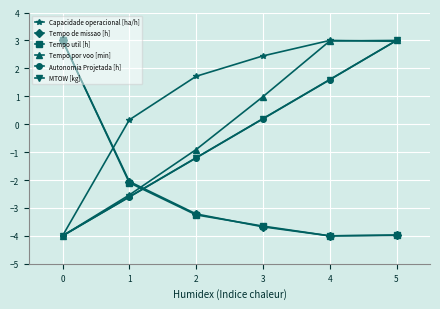

Where does the Autonomia Projetada [h] series first go above 0?

3